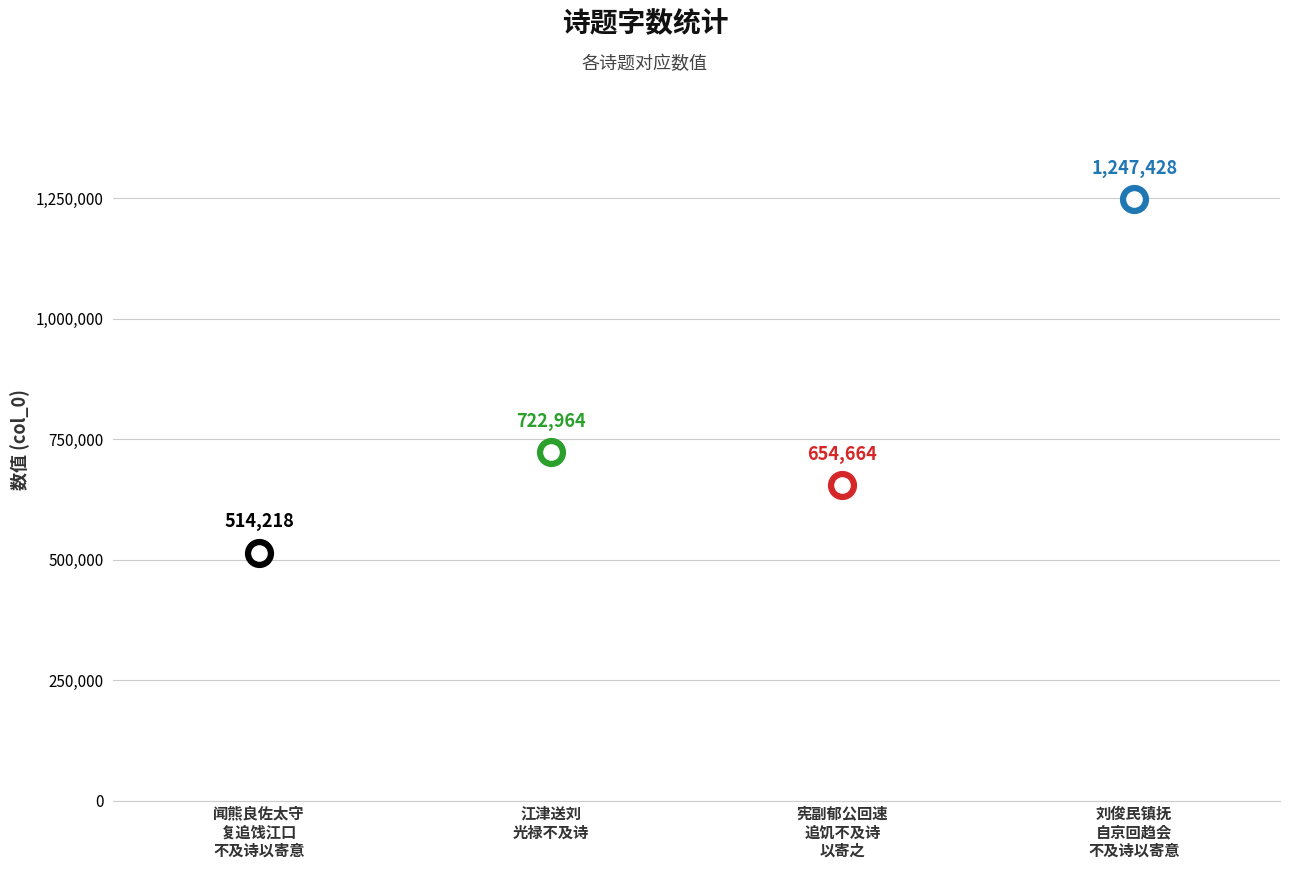

Which has a higher value, 刘俊民镇抚自京回趋会不及诗以寄意 or 江津送刘光禄不及诗?

刘俊民镇抚自京回趋会不及诗以寄意